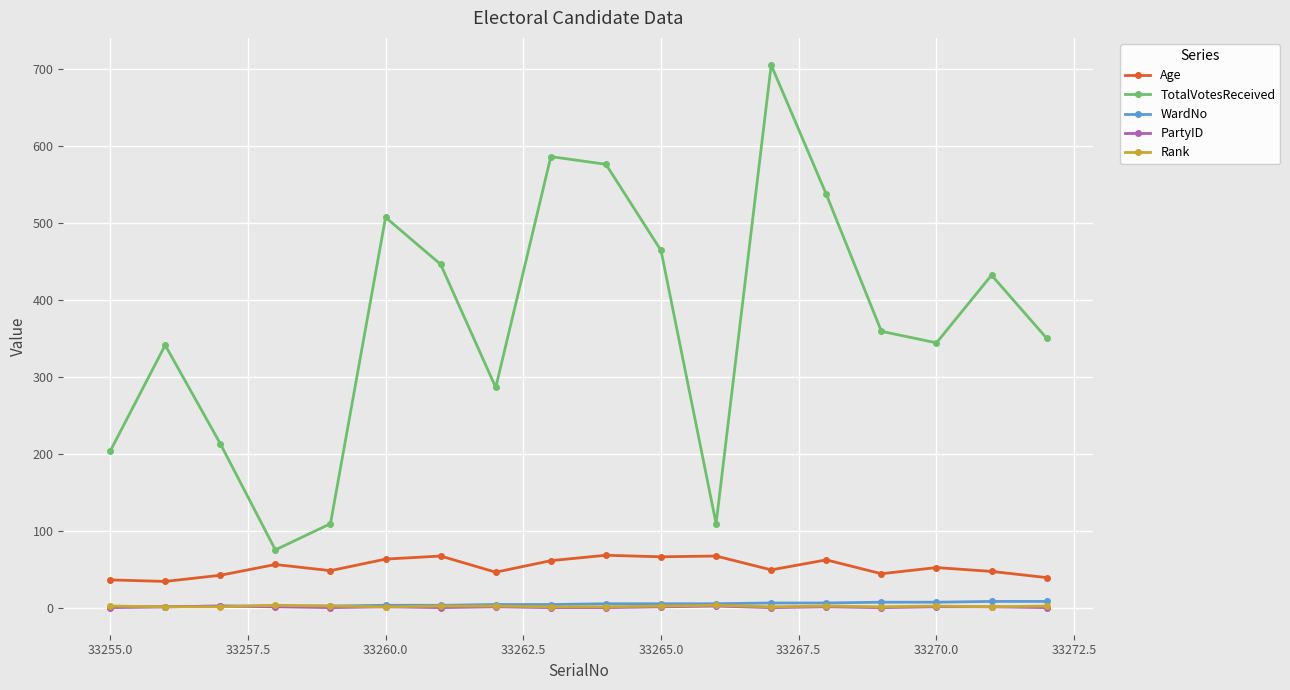

At how many categories does at least one series exceed 678?

1